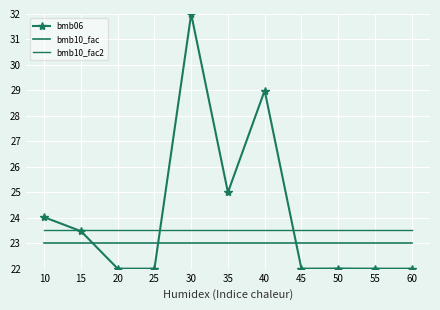

True or false: bmb06 has more than 2 points higher than both neighbors.

True